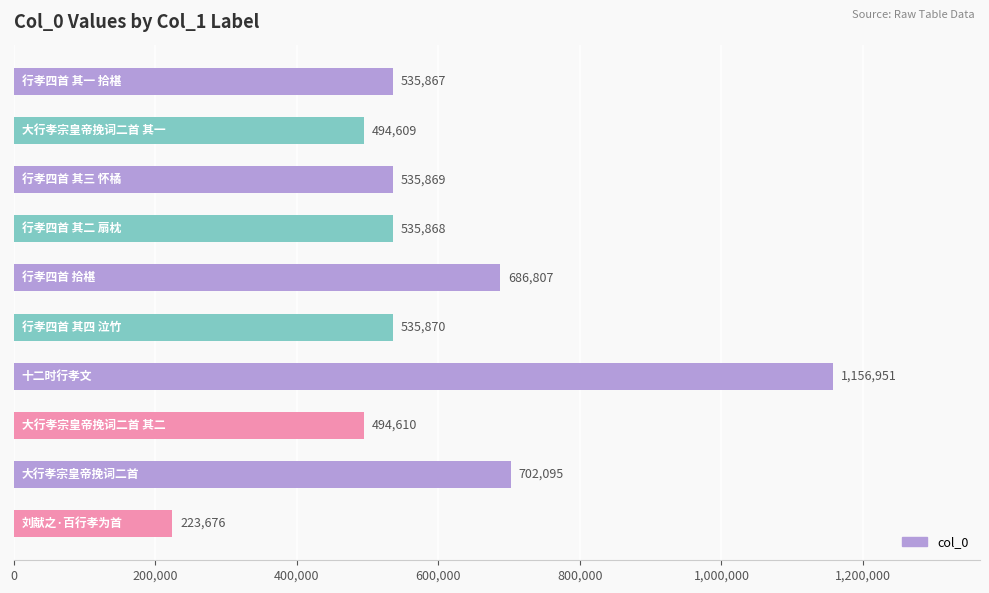

Reading top to bottom, what are all the values shown in this chart?

535867	494609	535869	535868	686807	535870	1156951	494610	702095	223676